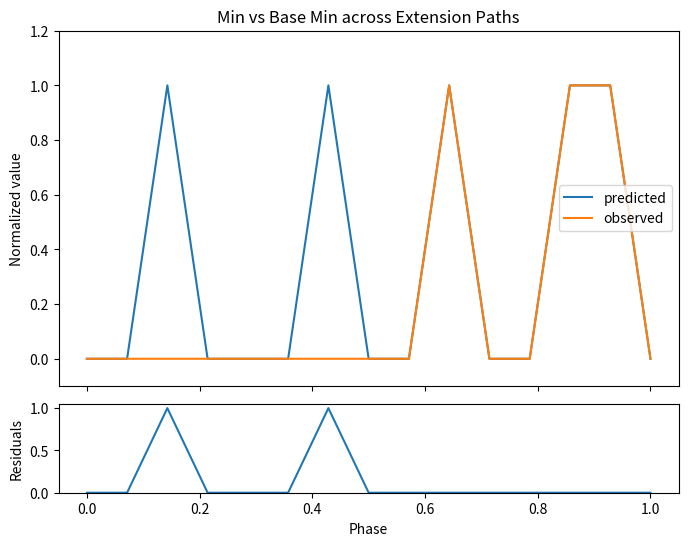

Rank the series by their maximum value, from highest to lowest.

predicted, observed, residuals